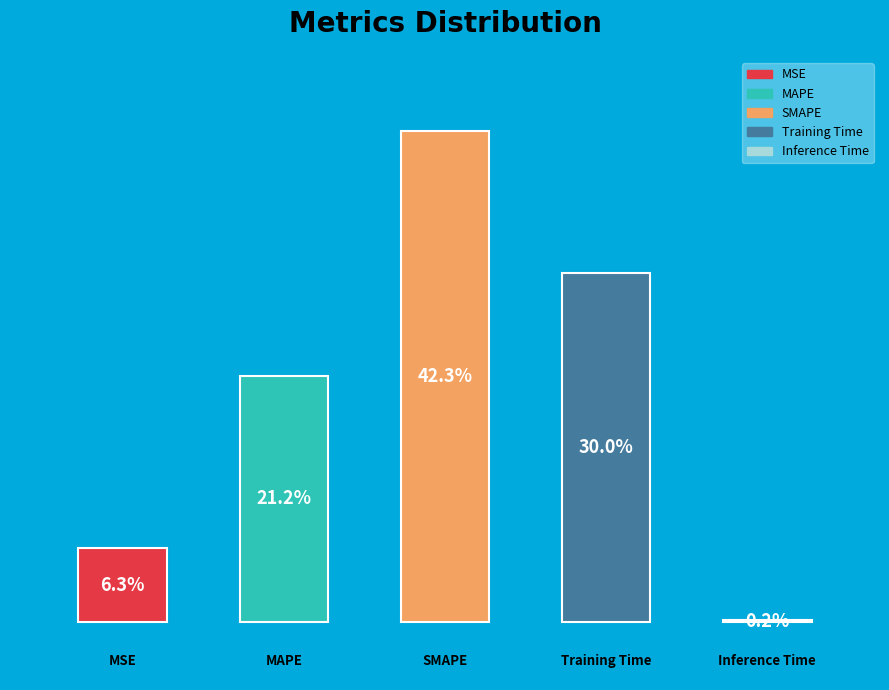

To the nearest percent, what percentage of the pie is MAPE?

21%